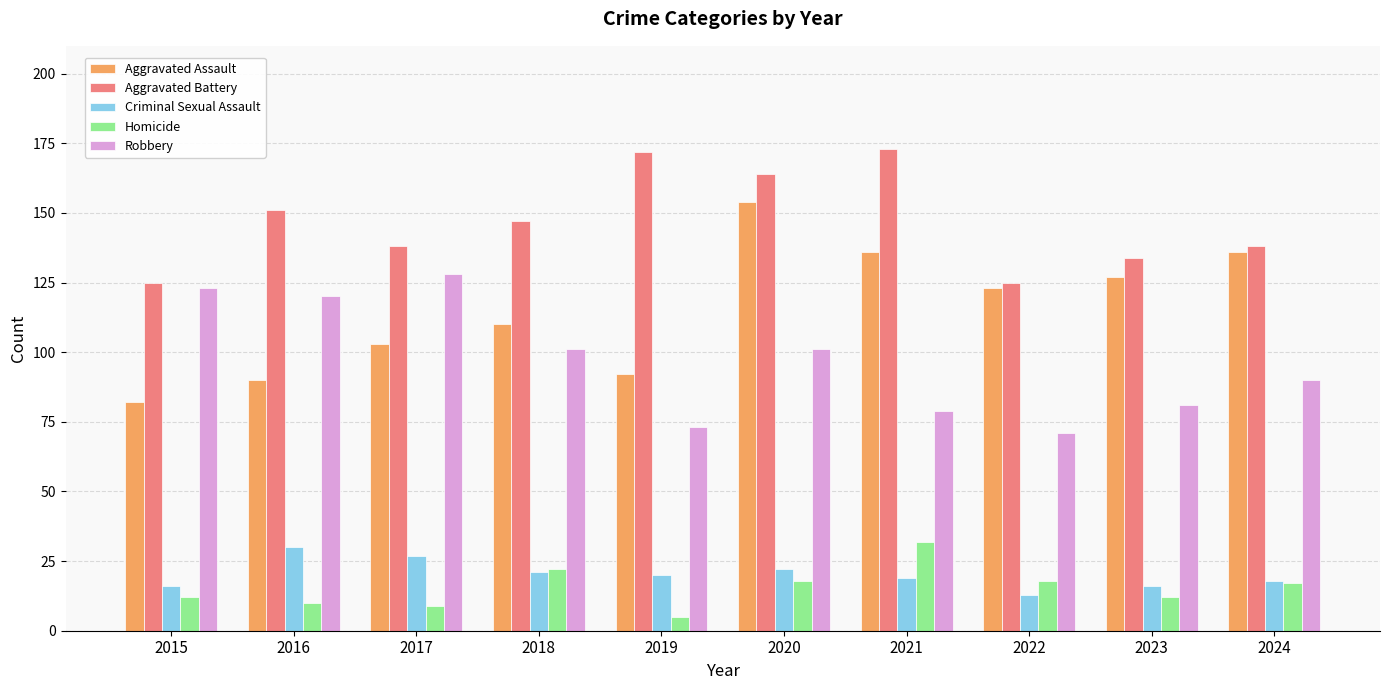

Reading right to left, list all the values displayed in this chart.

Aggravated Assault: 2024=136	2023=127	2022=123	2021=136	2020=154	2019=92	2018=110	2017=103	2016=90	2015=82
Aggravated Battery: 2024=138	2023=134	2022=125	2021=173	2020=164	2019=172	2018=147	2017=138	2016=151	2015=125
Criminal Sexual Assault: 2024=18	2023=16	2022=13	2021=19	2020=22	2019=20	2018=21	2017=27	2016=30	2015=16
Homicide: 2024=17	2023=12	2022=18	2021=32	2020=18	2019=5	2018=22	2017=9	2016=10	2015=12
Robbery: 2024=90	2023=81	2022=71	2021=79	2020=101	2019=73	2018=101	2017=128	2016=120	2015=123